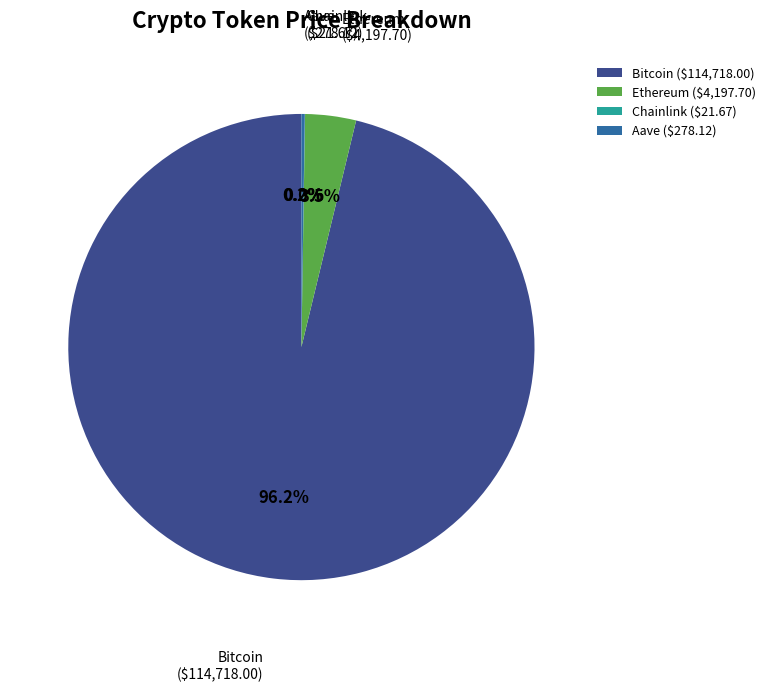

Does any single category account for the majority?

Yes